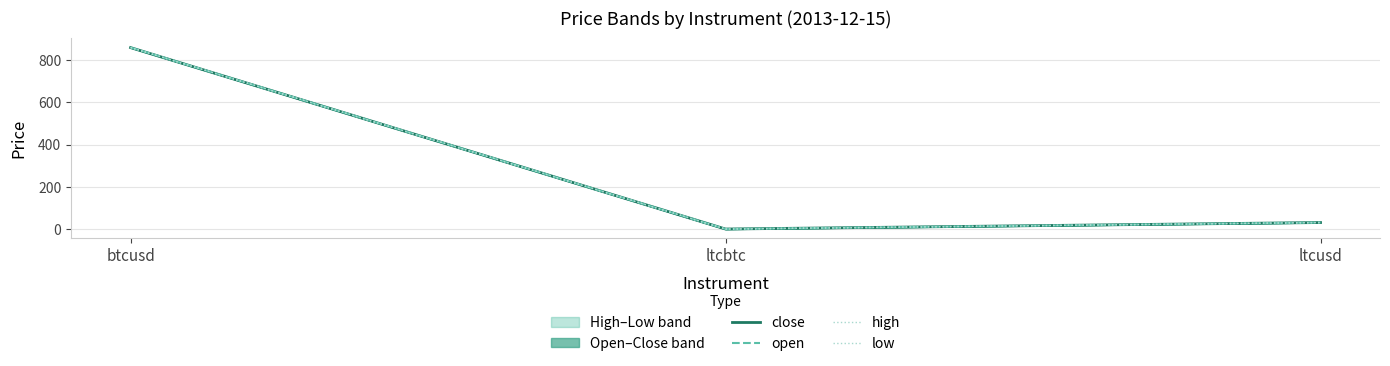

What is the maximum value for high?

860.3